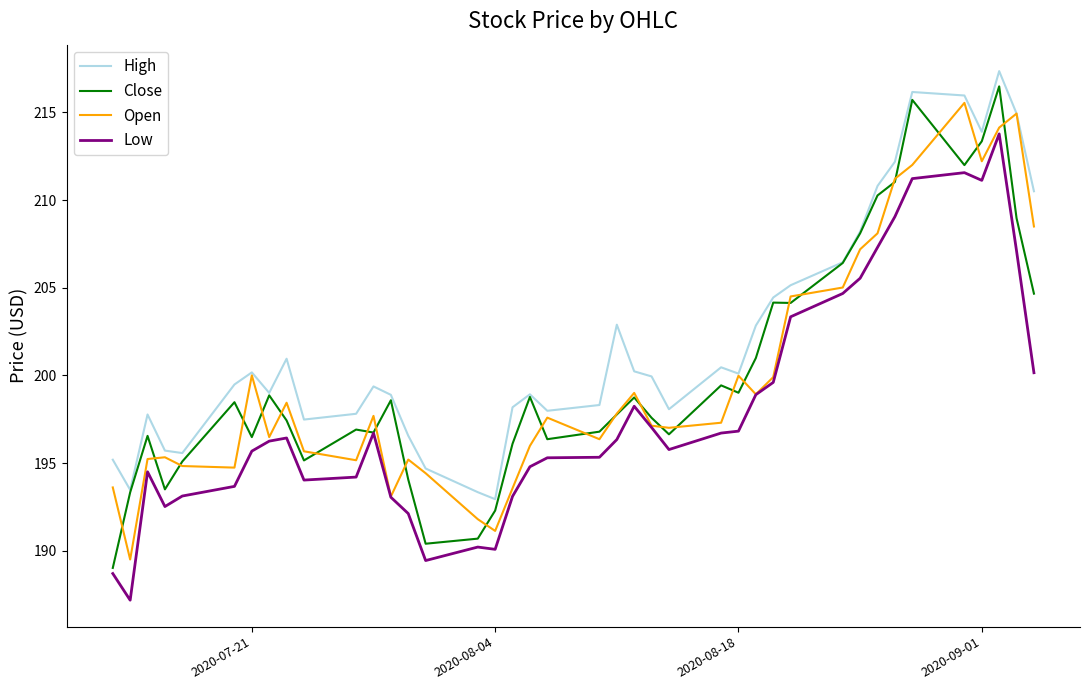

What is the smallest value displayed?

187.2